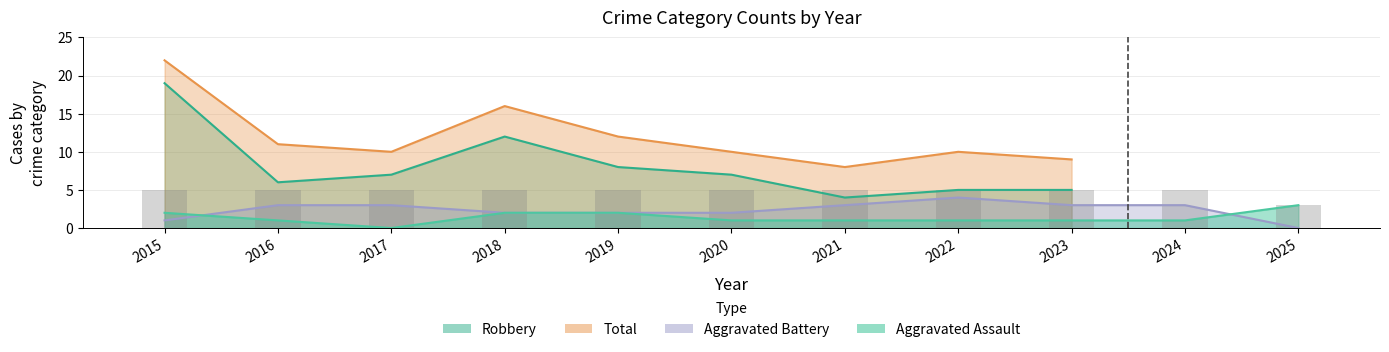

Which label corresponds to the largest value in the chart?

2022